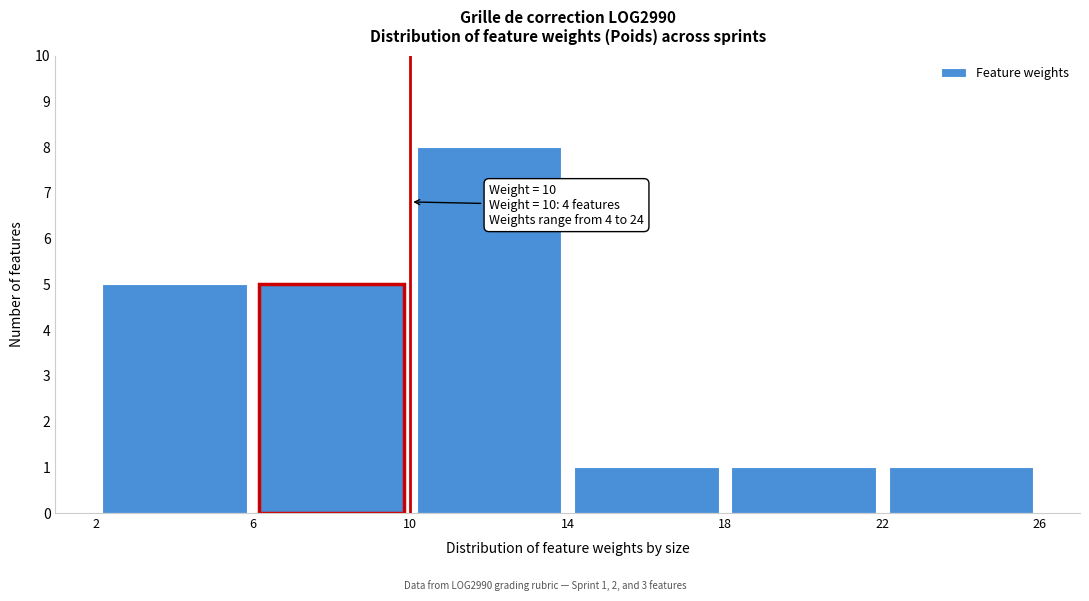

Over which range of the x-axis is the bar tallest?

10 to 14